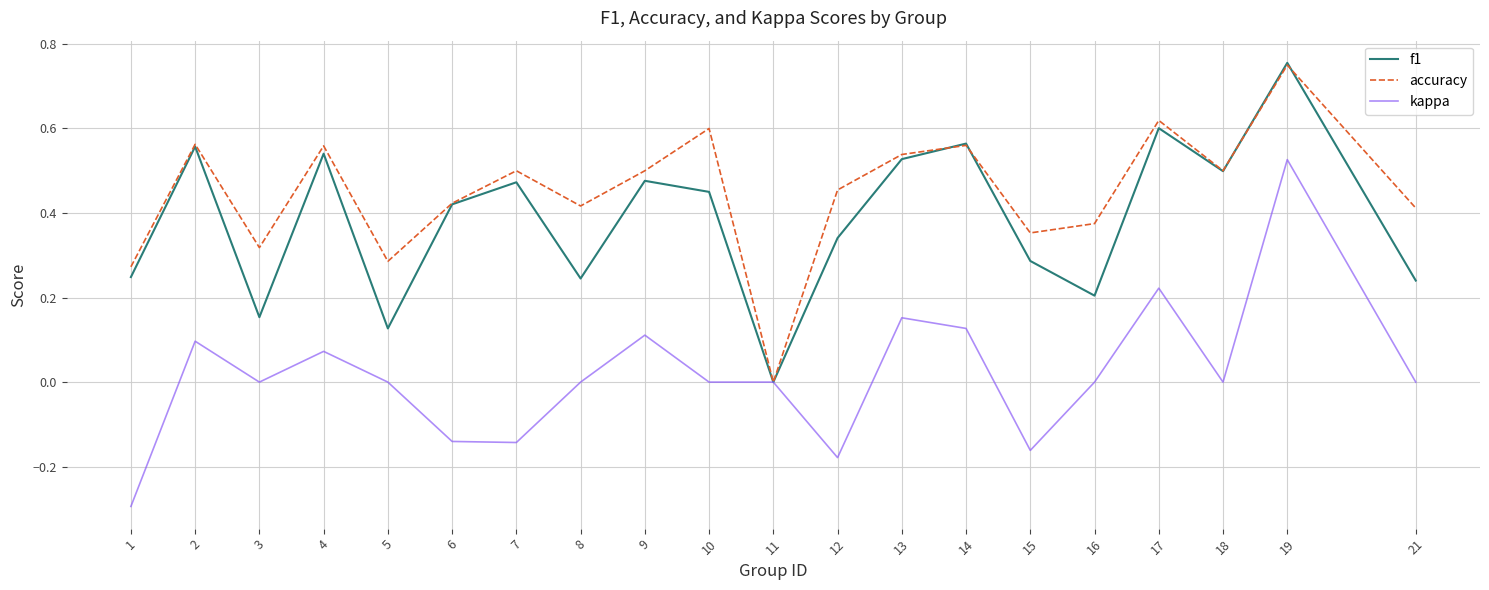

Is the value of accuracy at 11 greater than the value of f1 at 12?

No